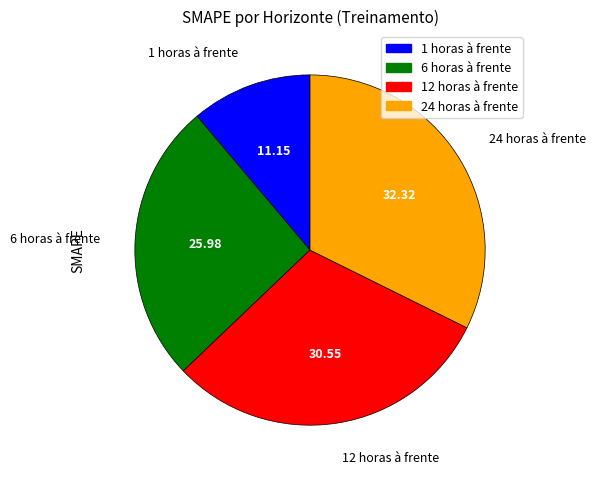

Combined, do 6 horas à frente and 24 horas à frente account for over 50%?

Yes